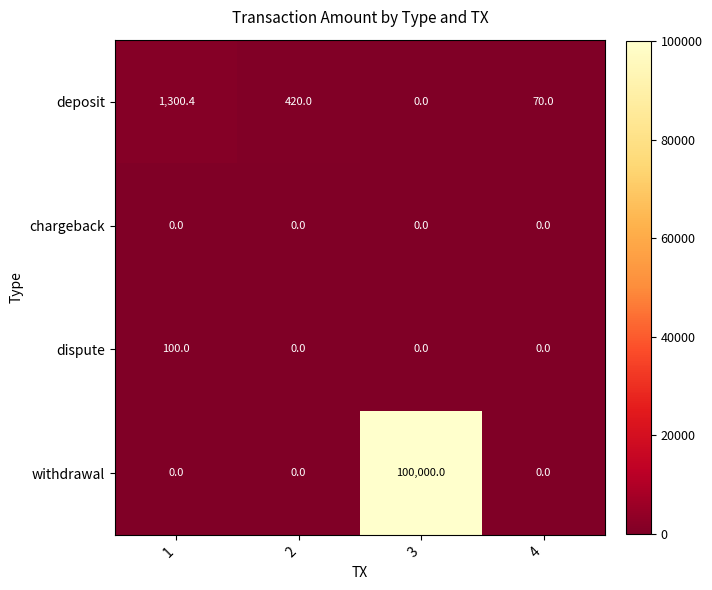

List the series in order of their peak value, highest first.

withdrawal, deposit, dispute, chargeback